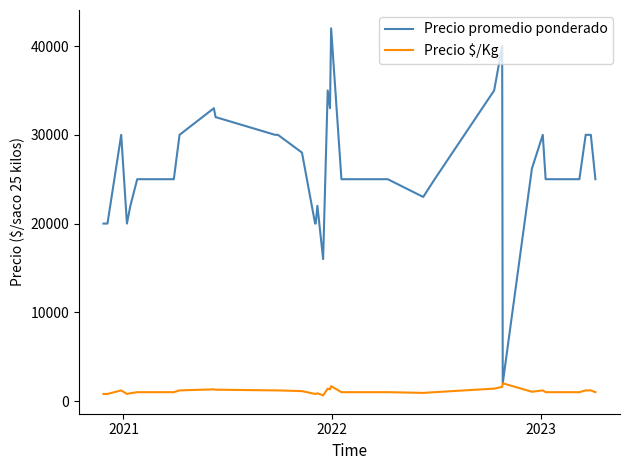

Rank the series by their average value, from lowest to highest.

Precio $/Kg, Precio promedio ponderado